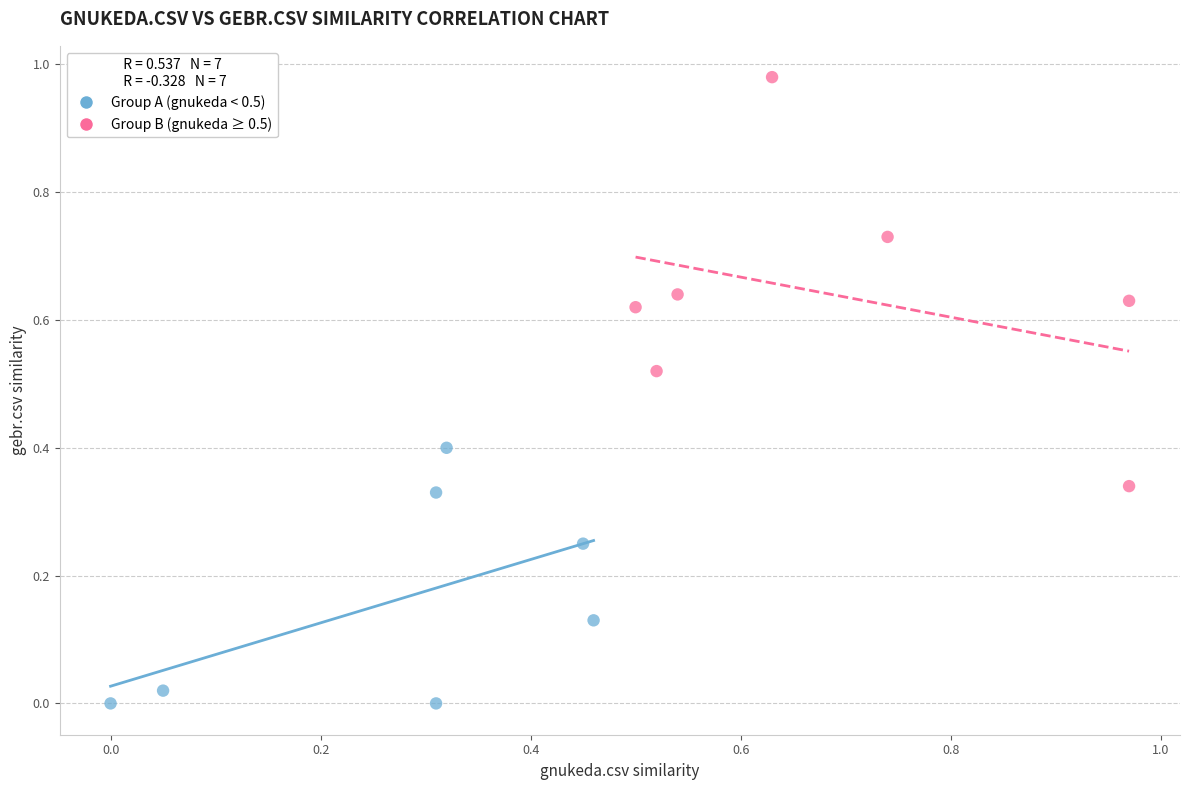

Which series has the widest spread of Y values?

Group B (gnukeda ≥ 0.5)